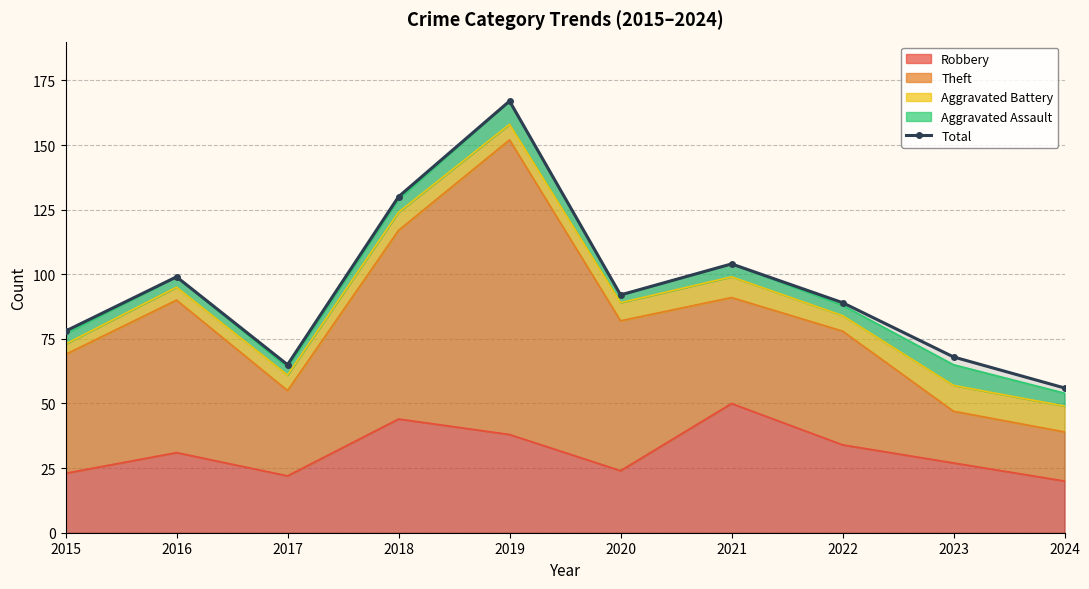

List the labels in order of value, smallest first.

2024, 2017, 2023, 2015, 2022, 2020, 2016, 2021, 2018, 2019